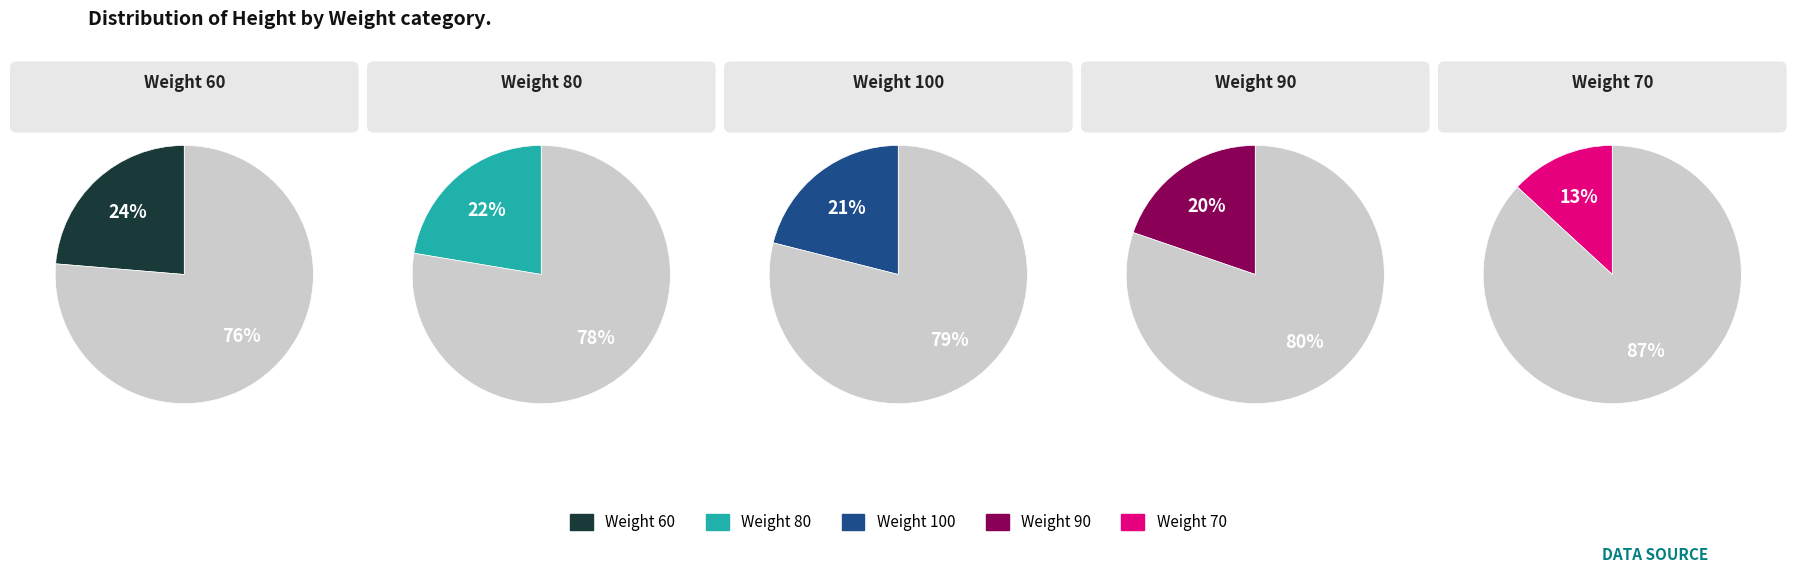

Is the sum of 100 and 90 greater than half?

No